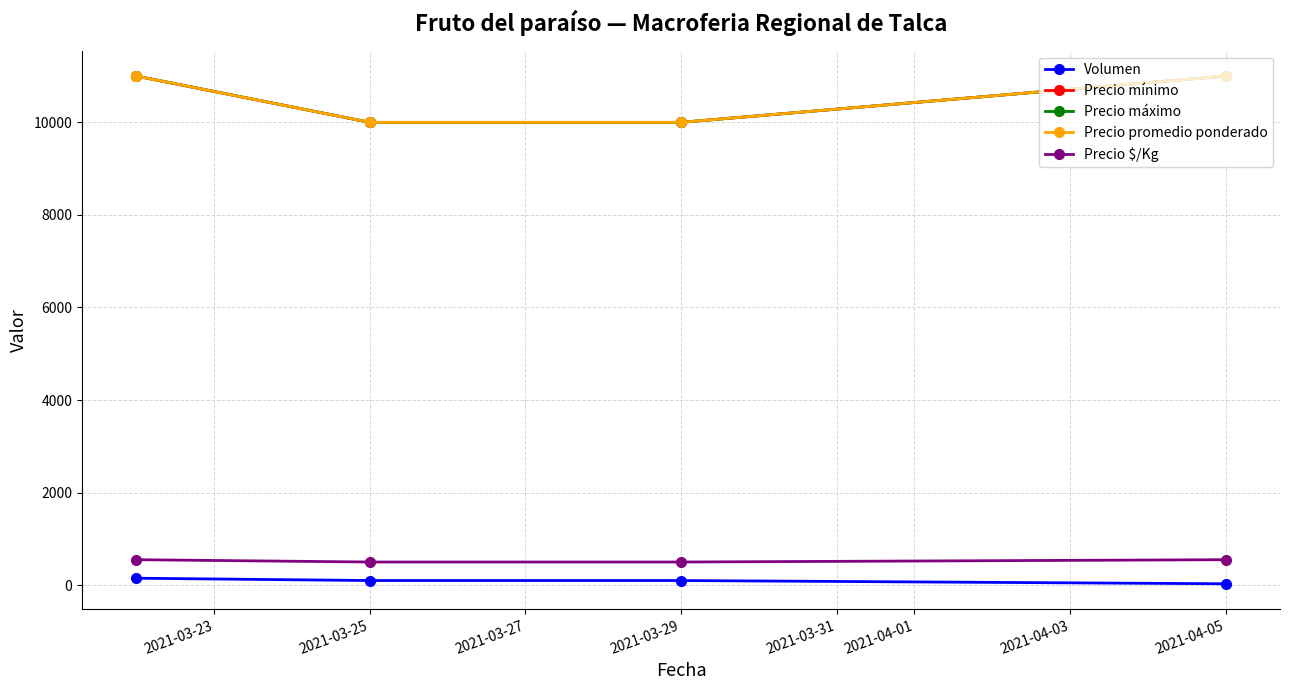

What is the difference between the second highest and second lowest values in the Precio mínimo series?

1000